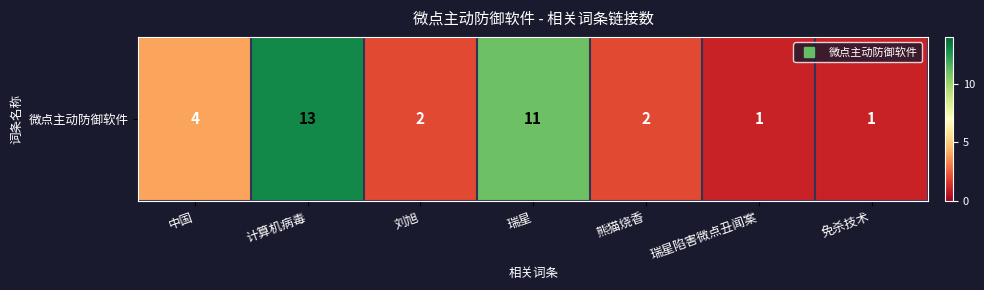

What value does the data have at 瑞星, to the nearest 5?

10